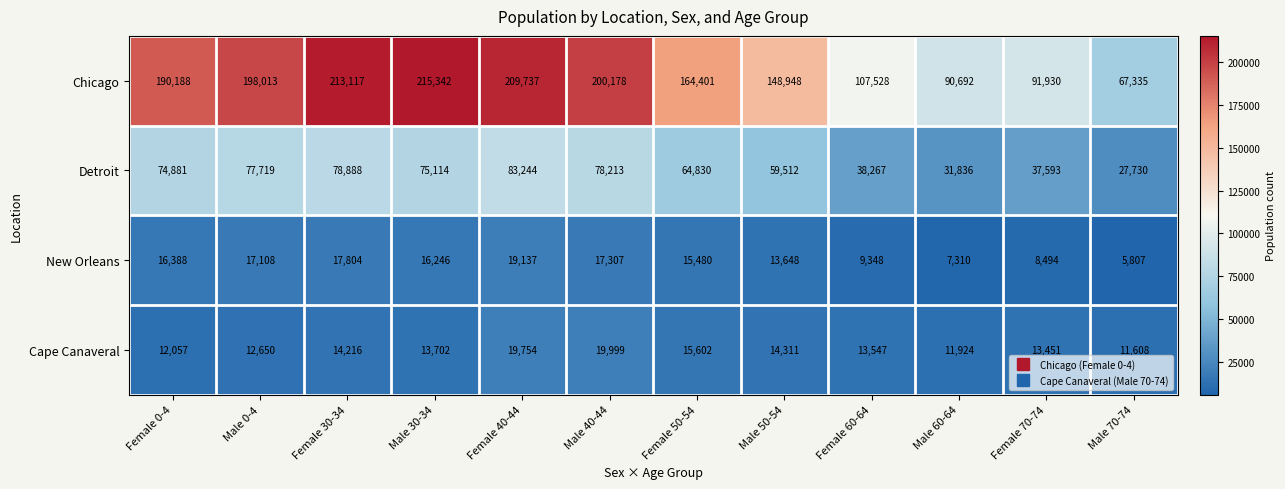

What is the difference between the New Orleans values at Female 50-54 and Female 30-34?

2324